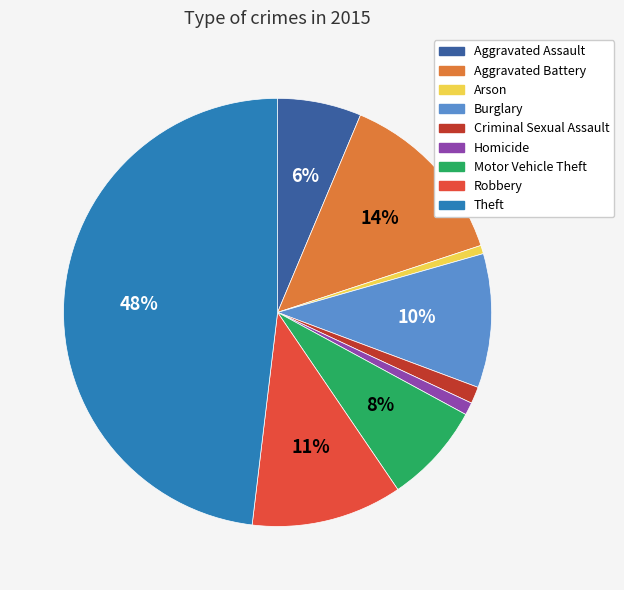

Which category has the biggest portion of the pie?

Theft